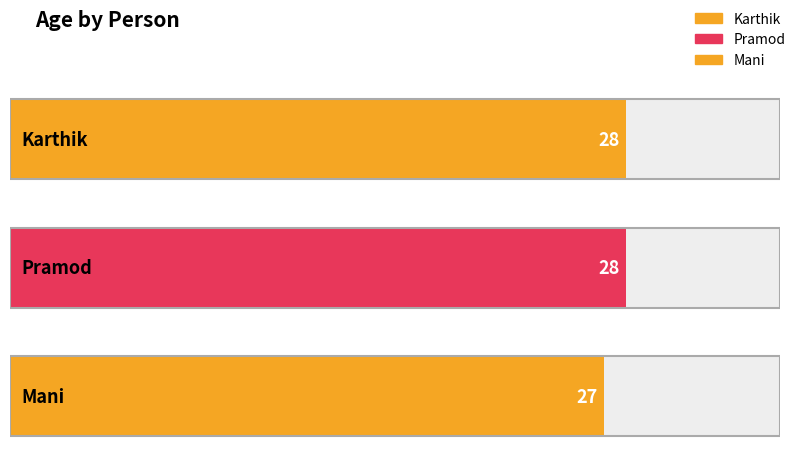

Reading right to left, extract all data points from this chart.

Mani=27	Pramod=28	Karthik=28